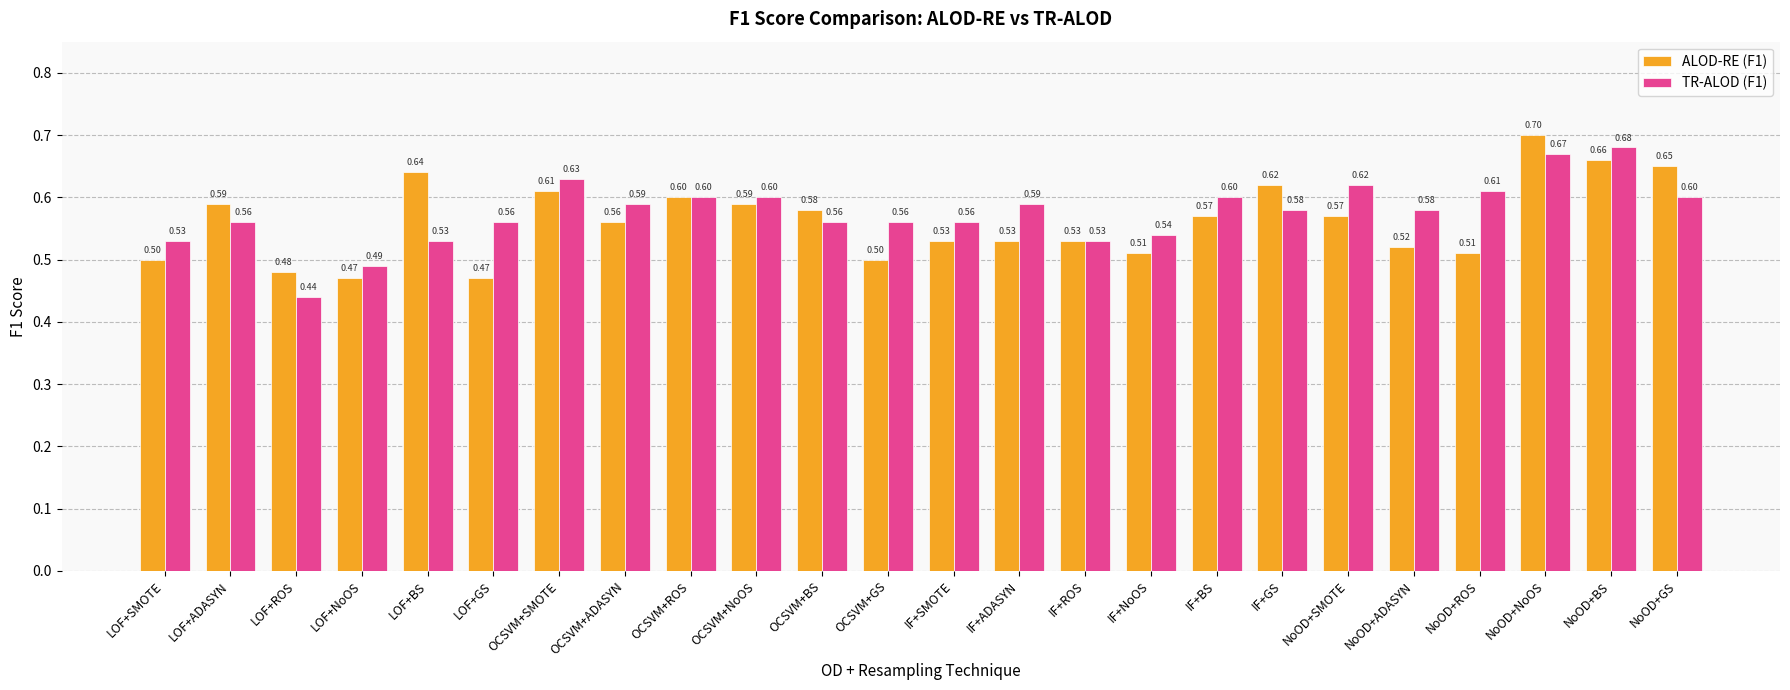

Which category has the highest value across all series?

NoOD+NoOS